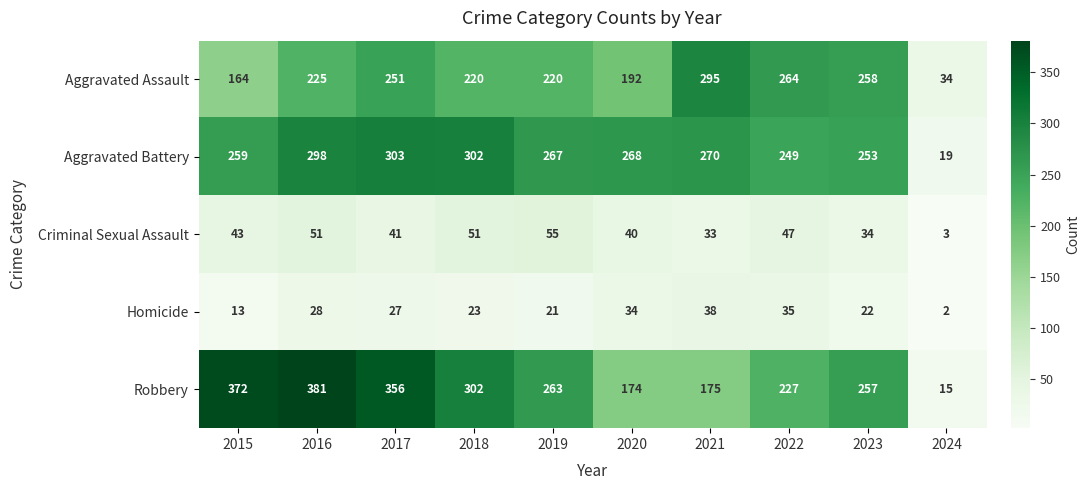

At which label does Homicide first exceed 27?

2016